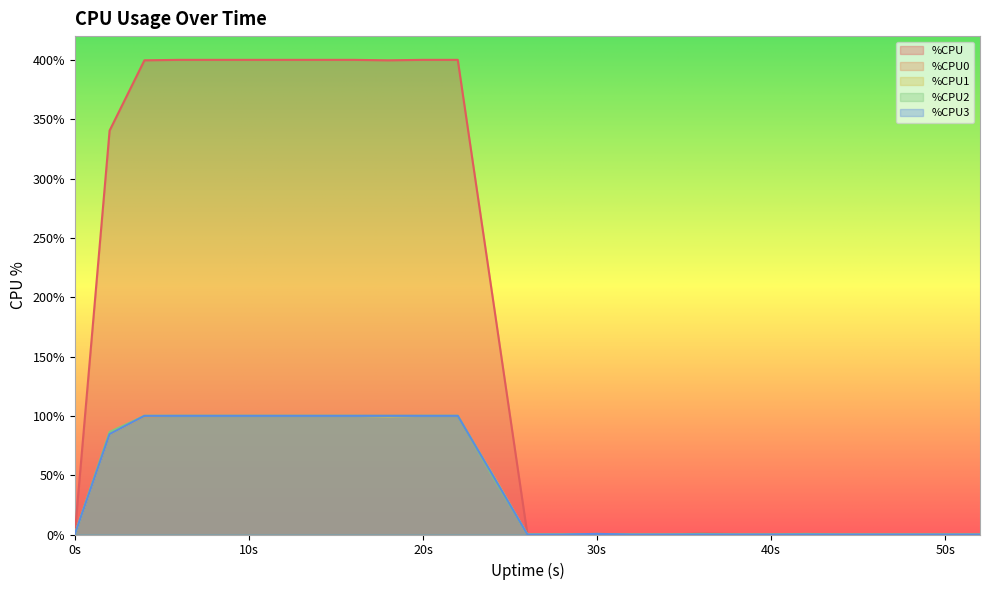

The %CPU1 series shows 100.0 at 6. True or false?

True